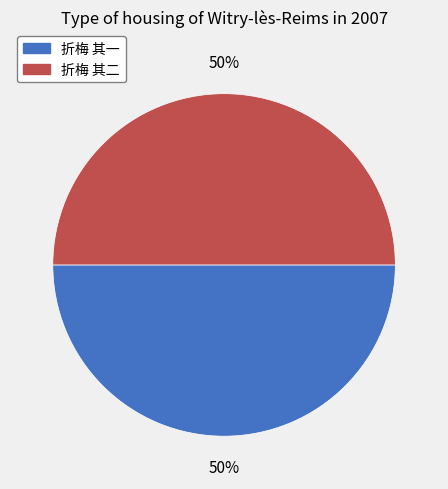

To the nearest percent, what portion does 折梅 其一 represent?

50%